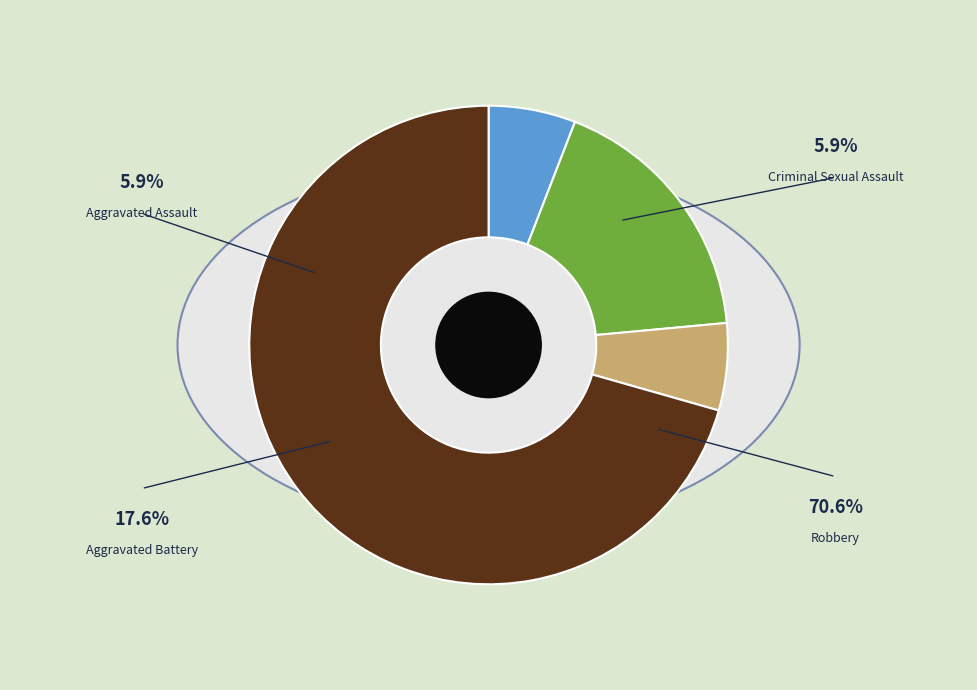

What is the ratio of the value at Criminal Sexual Assault to the value at Robbery?

0.1